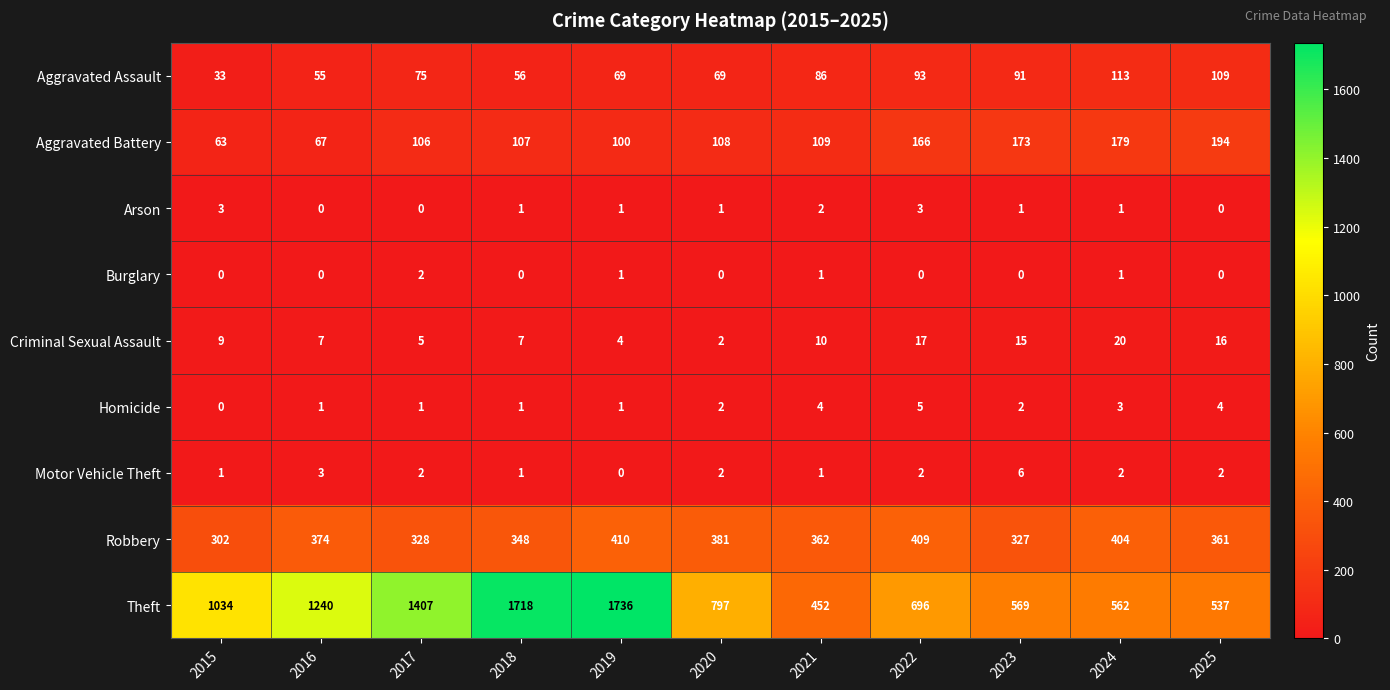

At which category does the chart reach its peak across all series?

2019